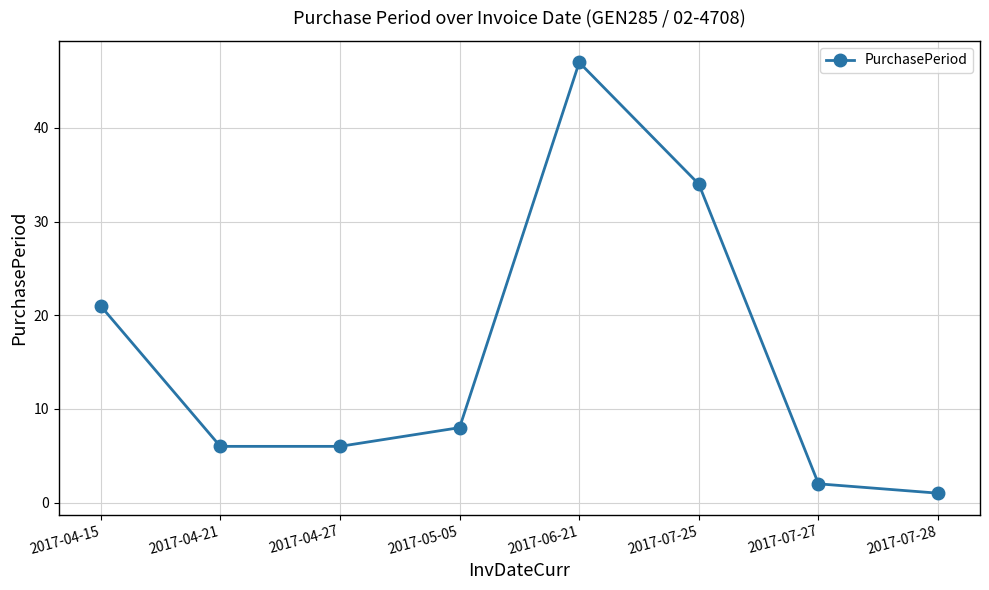

Where is the first local maximum?

2017-06-21